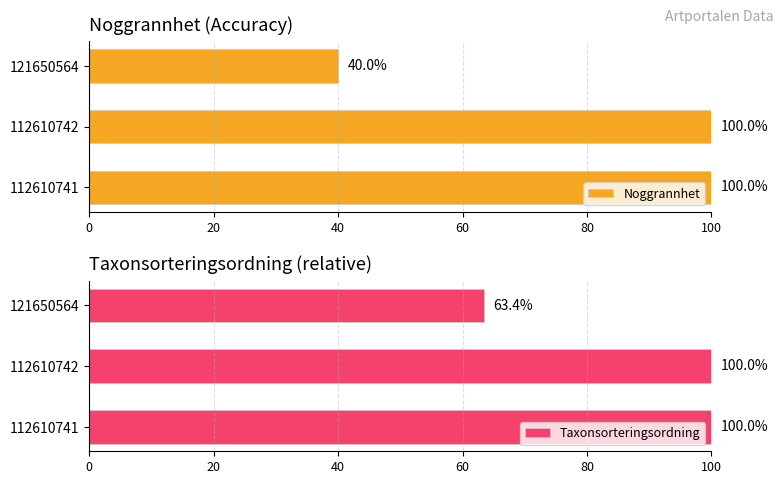

The value of Noggrannhet at 112610742 is 148. True or false?

False